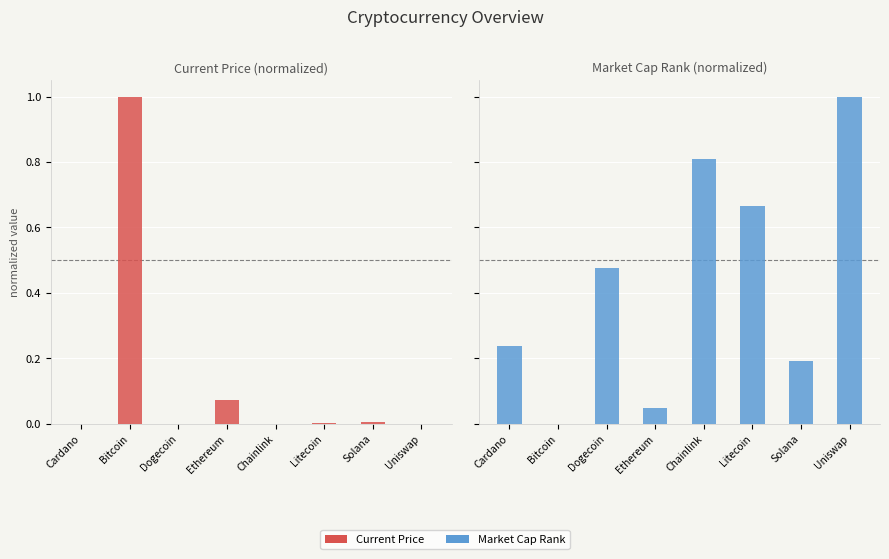

Rank the categories by Market Cap Rank value from lowest to highest.

Bitcoin, Ethereum, Solana, Cardano, Dogecoin, Litecoin, Chainlink, Uniswap